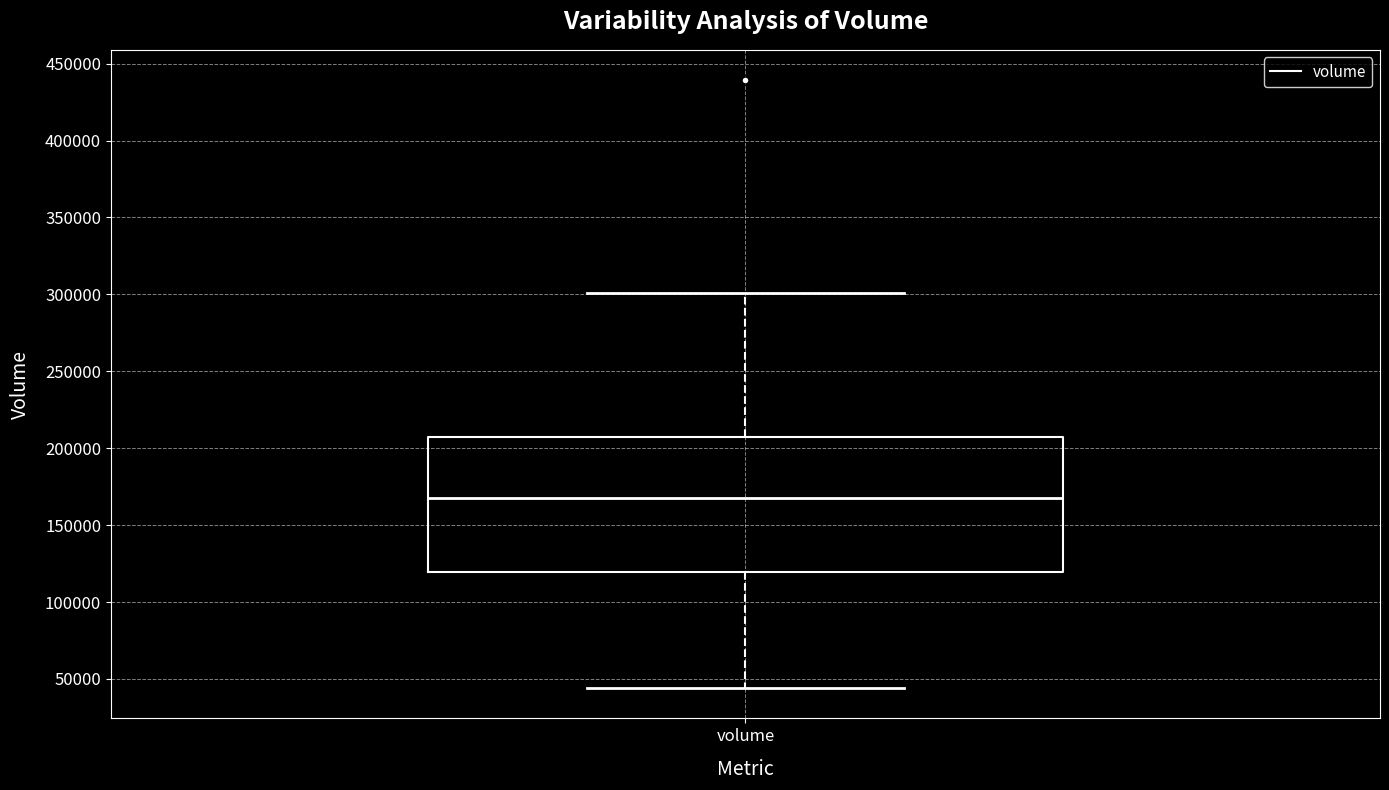

Where does the lower whisker of the box for volume end on the y-axis? The values are not printed on the chart, so give them approximately, as read against the axis.

45000